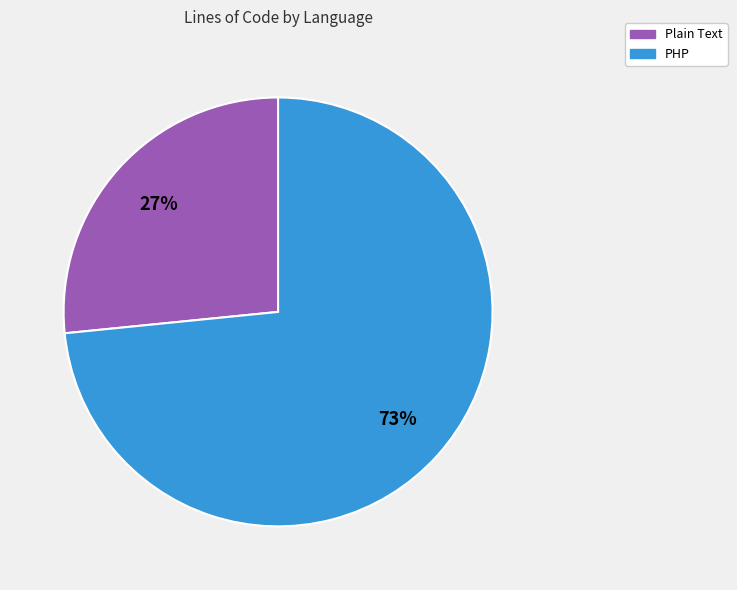

Rank the categories by value from highest to lowest.

PHP, Plain Text